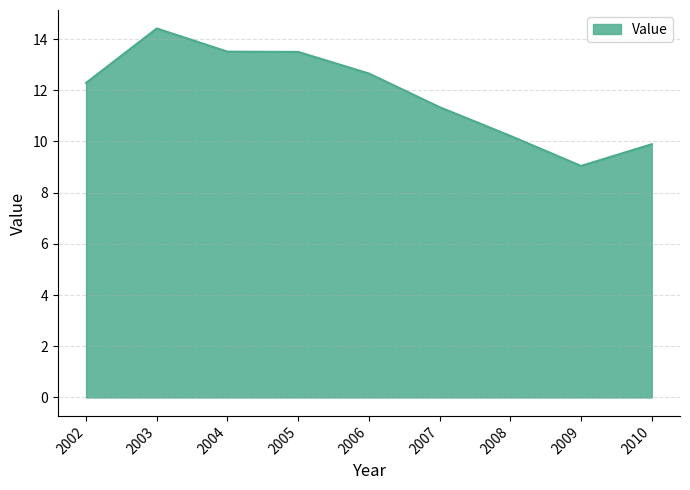

Which category has the lowest value across all series?

2009